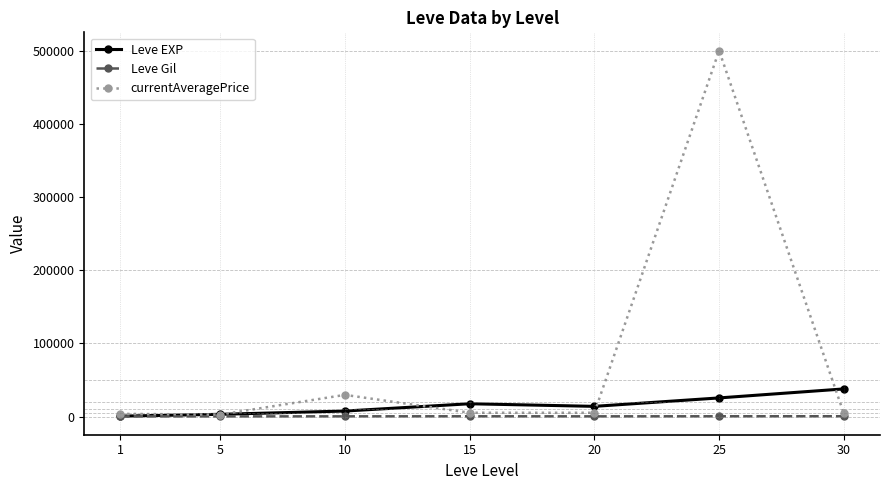

What is the value of the Leve EXP point at the 6th from the left?

25410.0